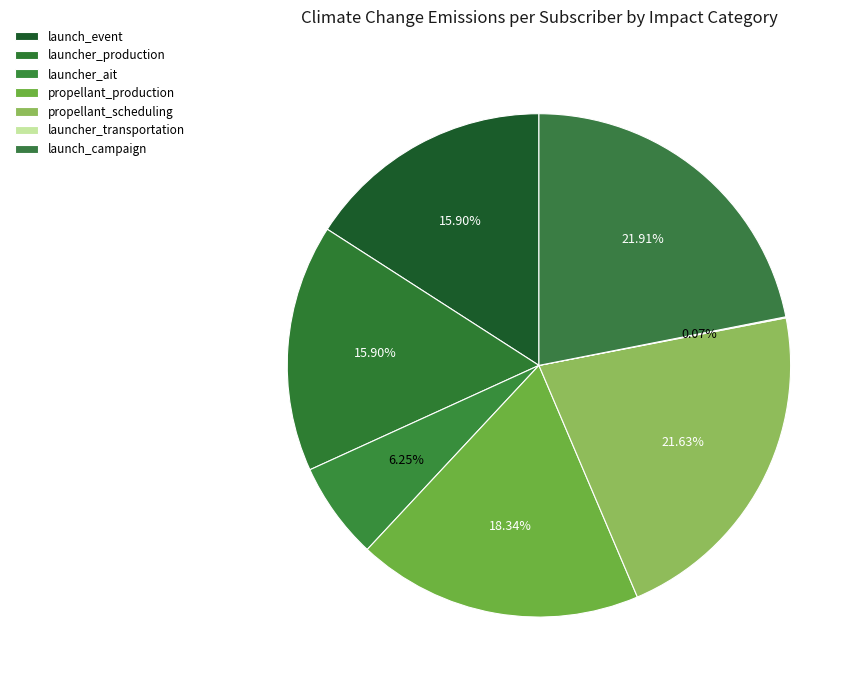

Is the sum of propellant_scheduling and launcher_transportation greater than half?

No